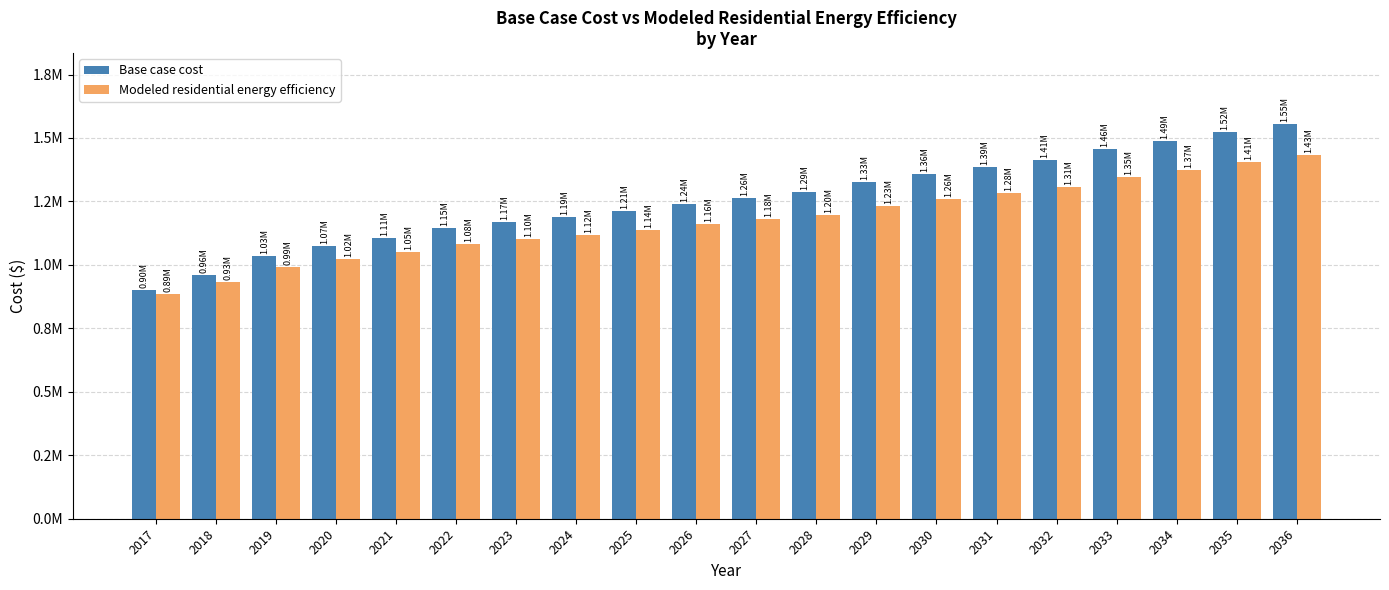

At which label does Modeled residential energy efficiency reach its minimum?

2017